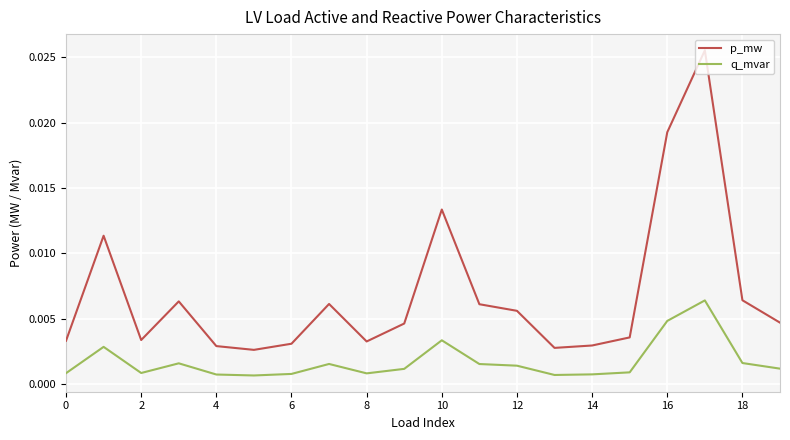

True or false: q_mvar and p_mw cross at least once.

False